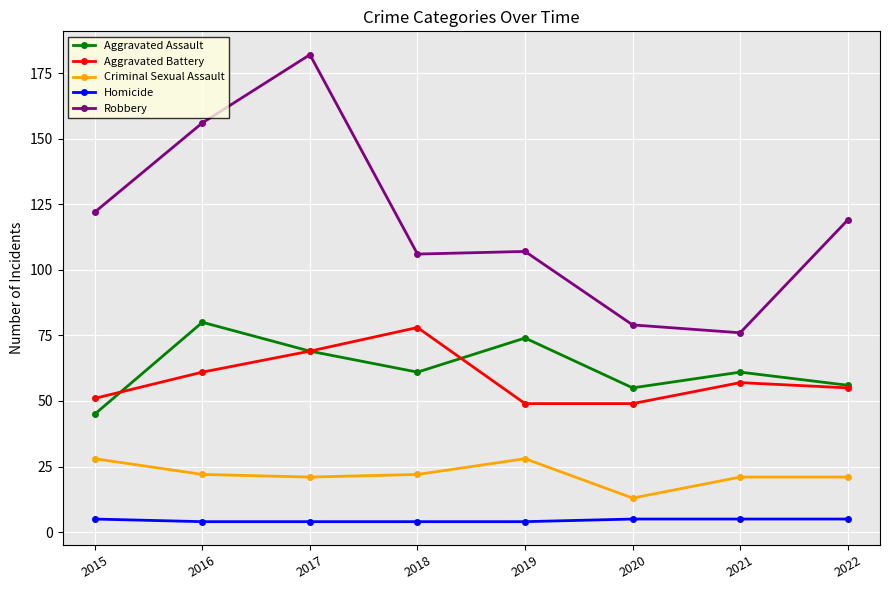

Is this an area chart (filled region under the line)?

No